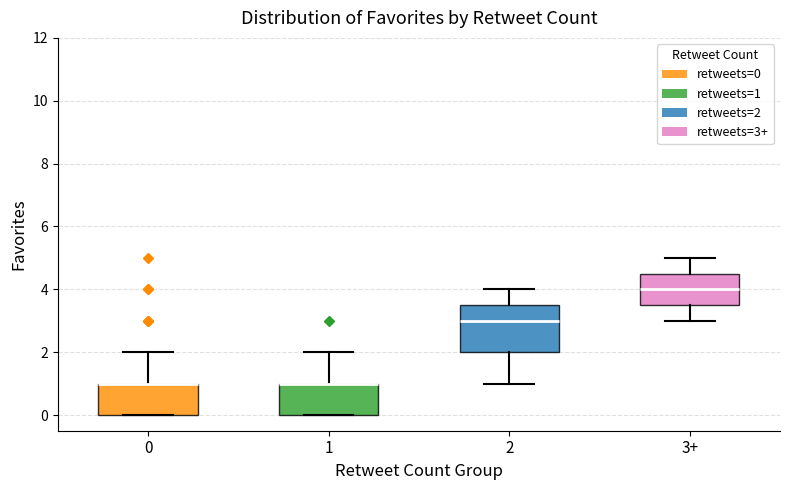

Where does the upper whisker of the box for 0 end on the y-axis? The values are not printed on the chart, so give them approximately, as read against the axis.

2.0